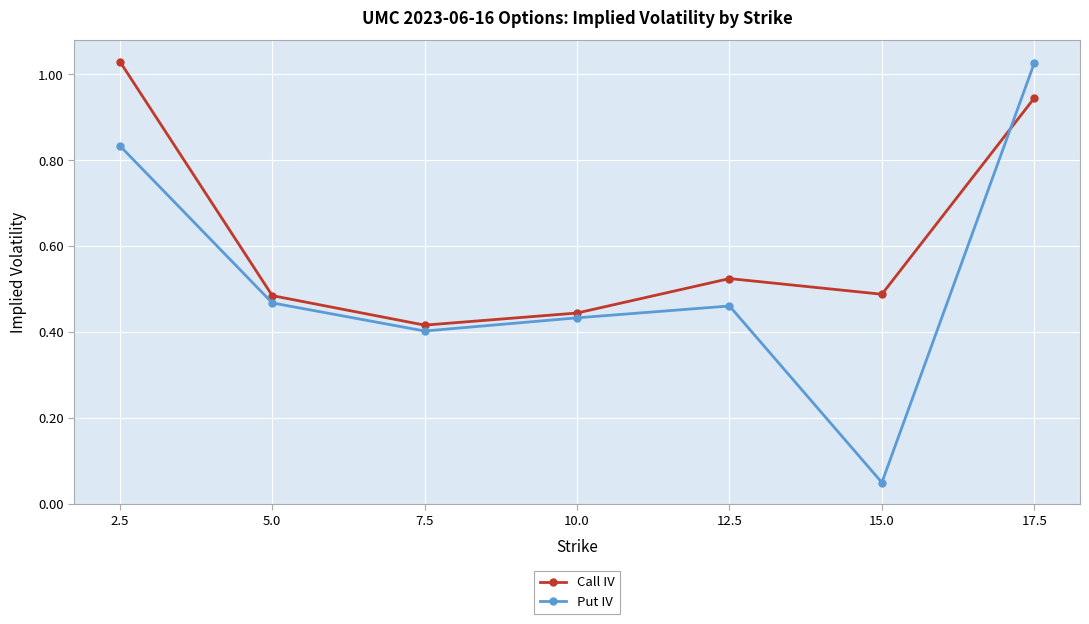

What is the spread (max minus min) of values at 2.5?

0.2